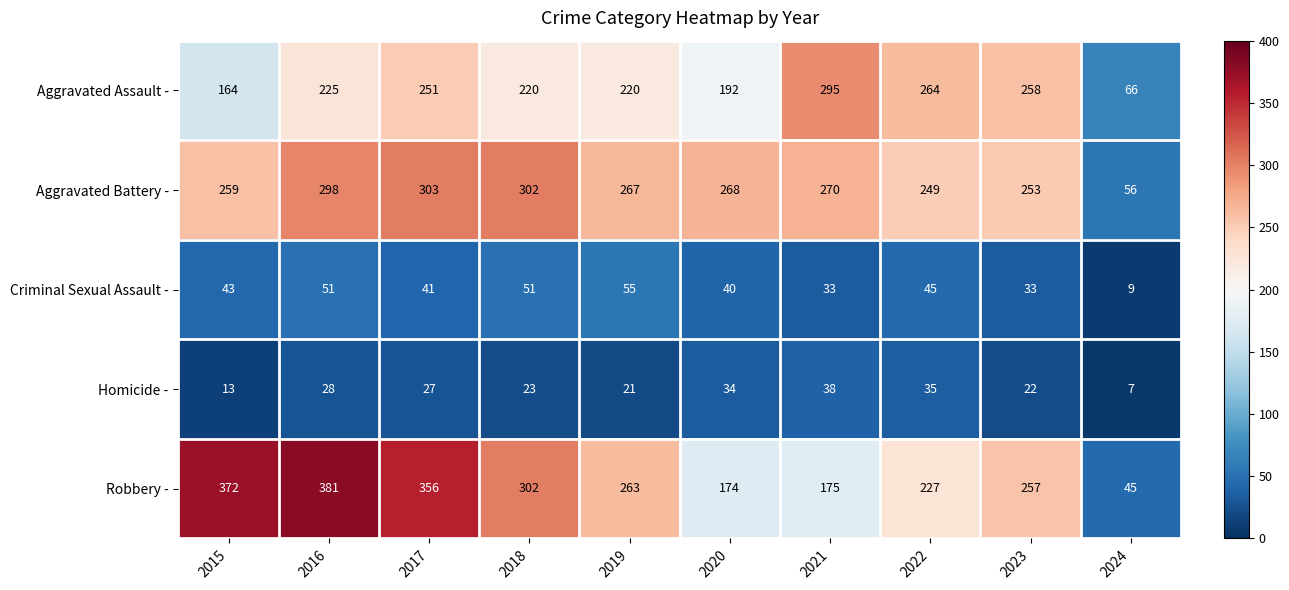

Read the Aggravated Battery - value at 2023, to the nearest 10.

250